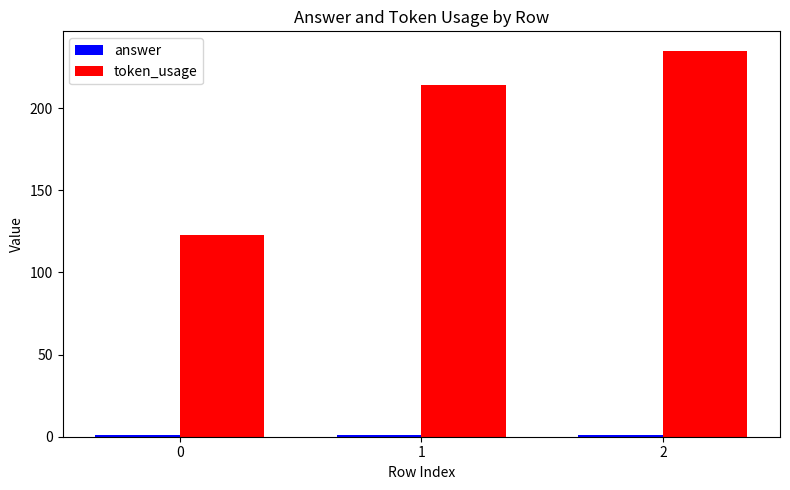

The value of token_usage at 0 is 123. True or false?

True